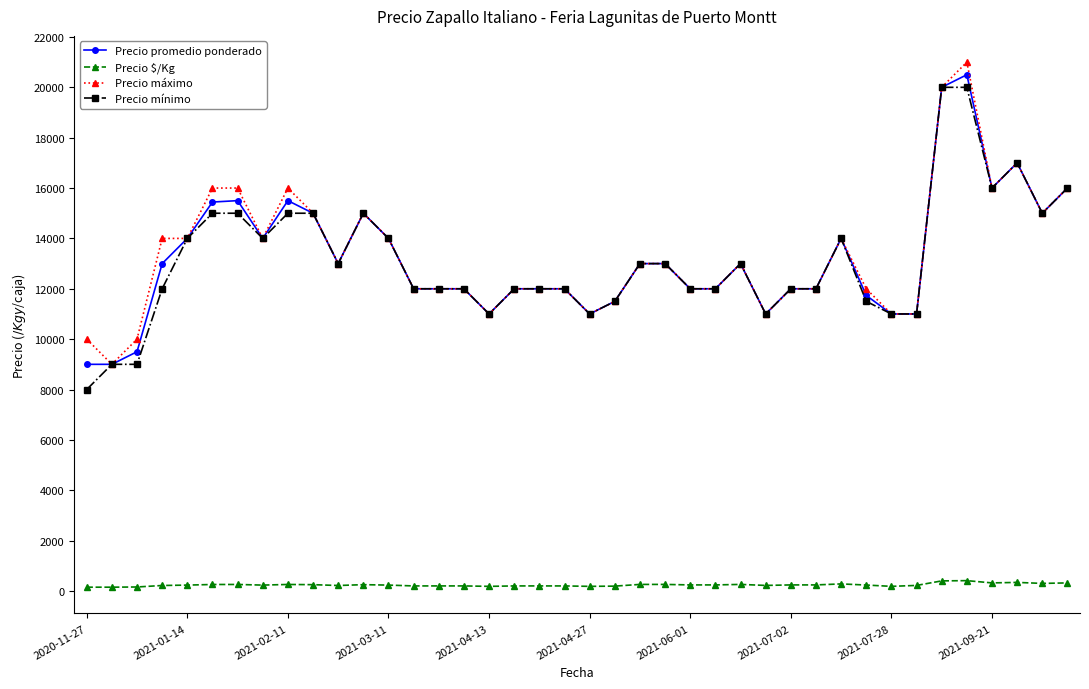

True or false: Precio $/Kg and Precio promedio ponderado cross at least once.

False